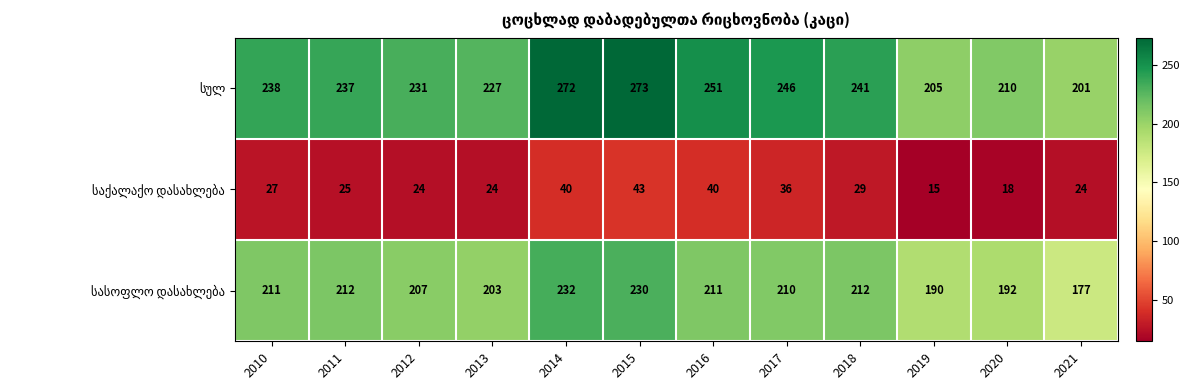

At how many categories does at least one series exceed 58?

12